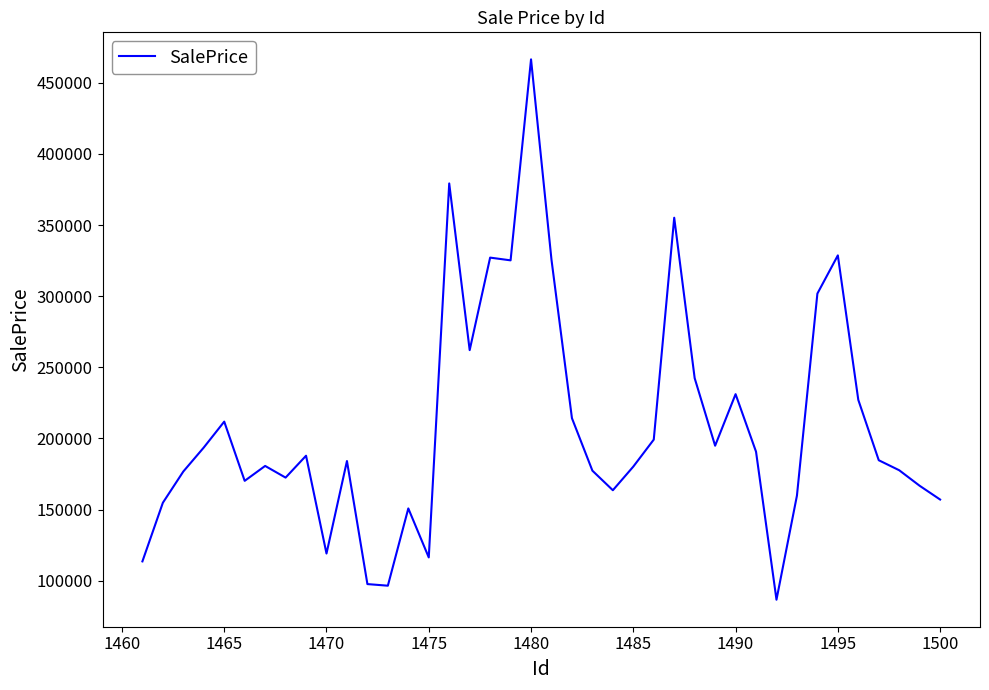

What is the difference between the maximum and minimum values?

379890.9